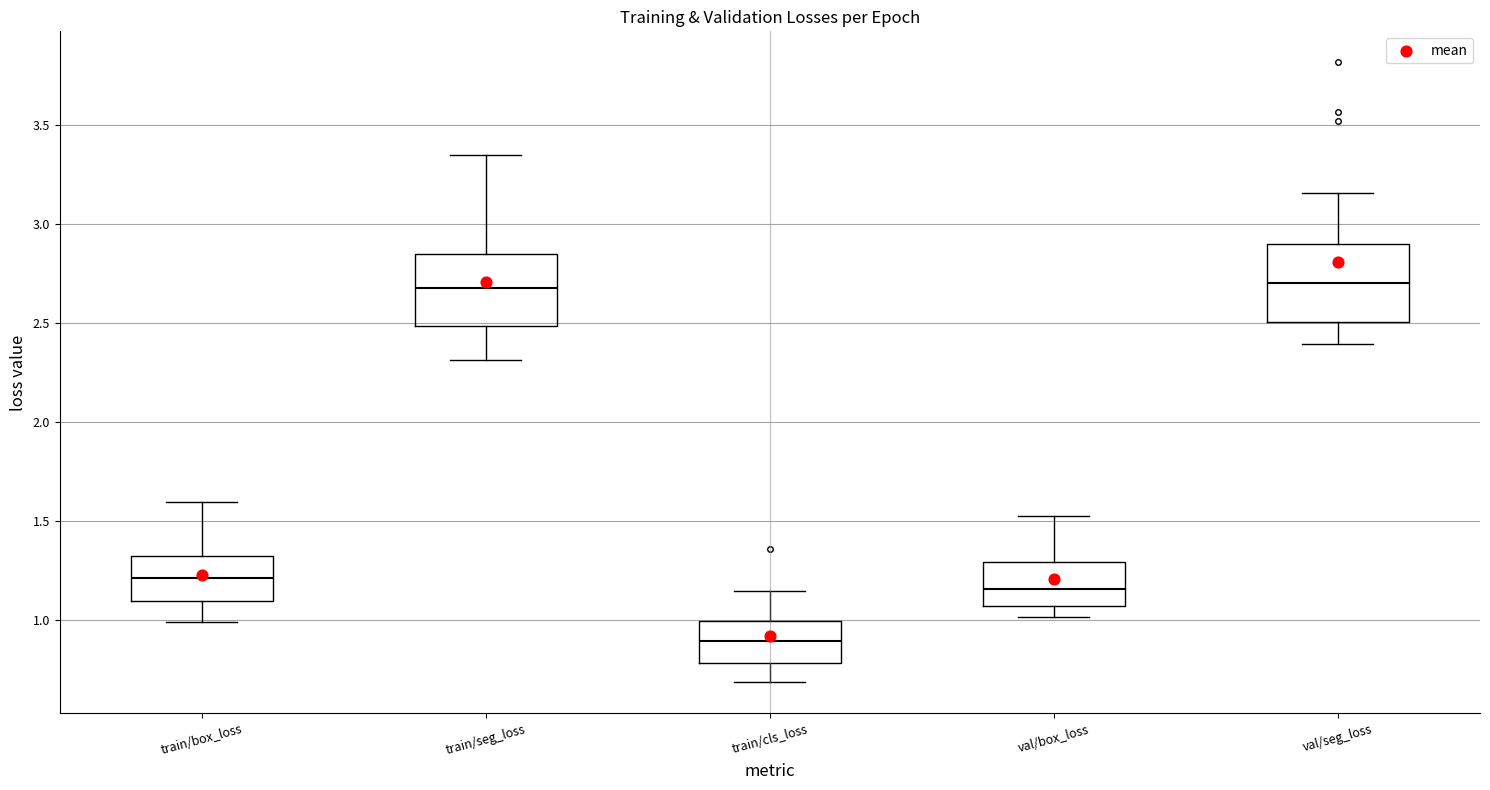

Reading left to right, transcribe this box plot: for each box, give where its median line is, the range the box spans, and where its two whiskers end, as read against the y-axis. The values are not printed on the chart, so give them approximately, as read against the axis.

train/box_loss: median 1.20, box 1.10 to 1.35, whiskers 1.00 to 1.60
train/seg_loss: median 2.70, box 2.50 to 2.85, whiskers 2.30 to 3.35
train/cls_loss: median 0.90, box 0.80 to 1.00, whiskers 0.70 to 1.15
val/box_loss: median 1.15, box 1.05 to 1.30, whiskers 1.00 to 1.50
val/seg_loss: median 2.70, box 2.50 to 2.90, whiskers 2.40 to 3.15